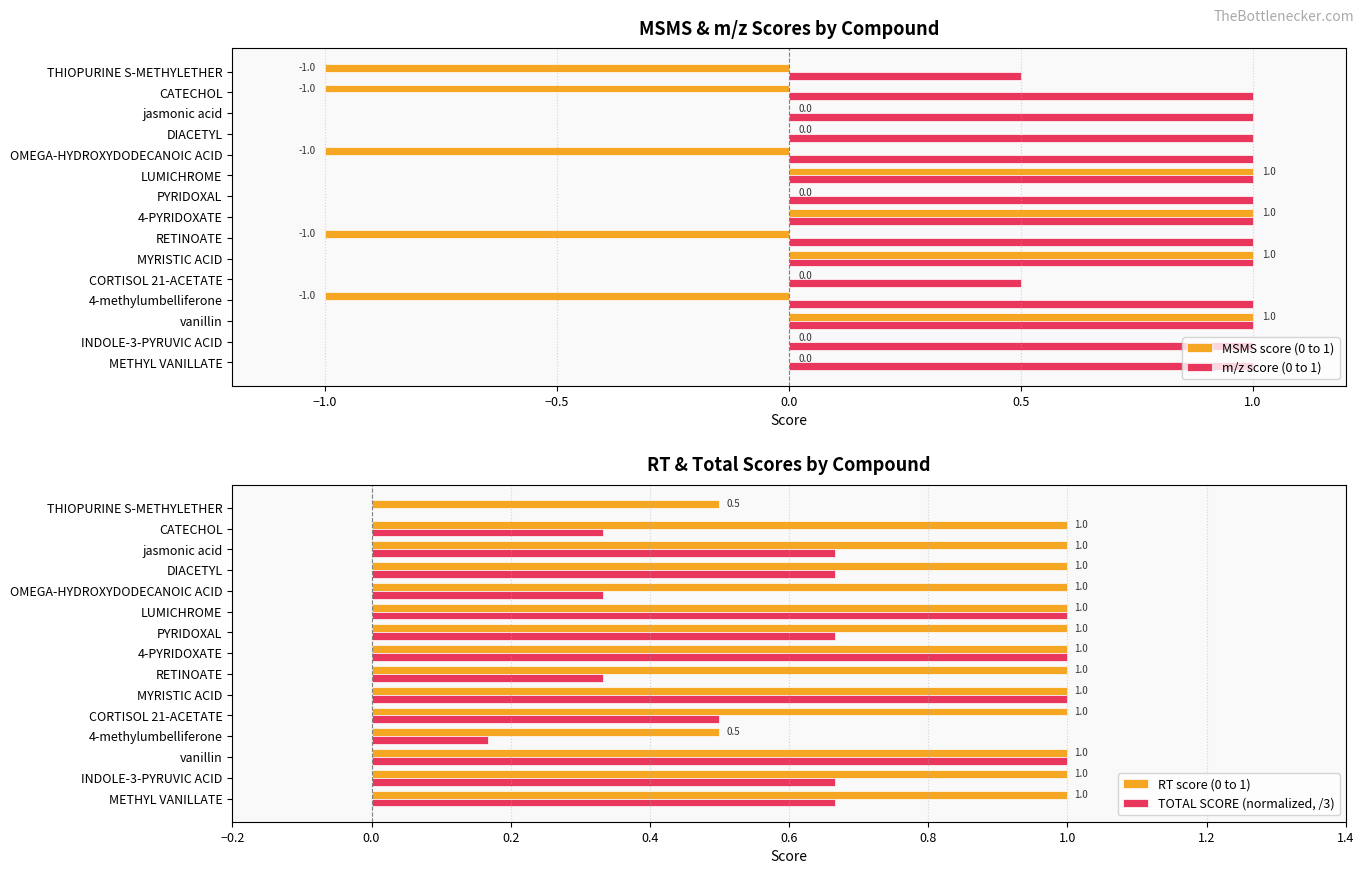

Count the TOTAL SCORE (normalized, /3) values in the range 0 to 1.

15